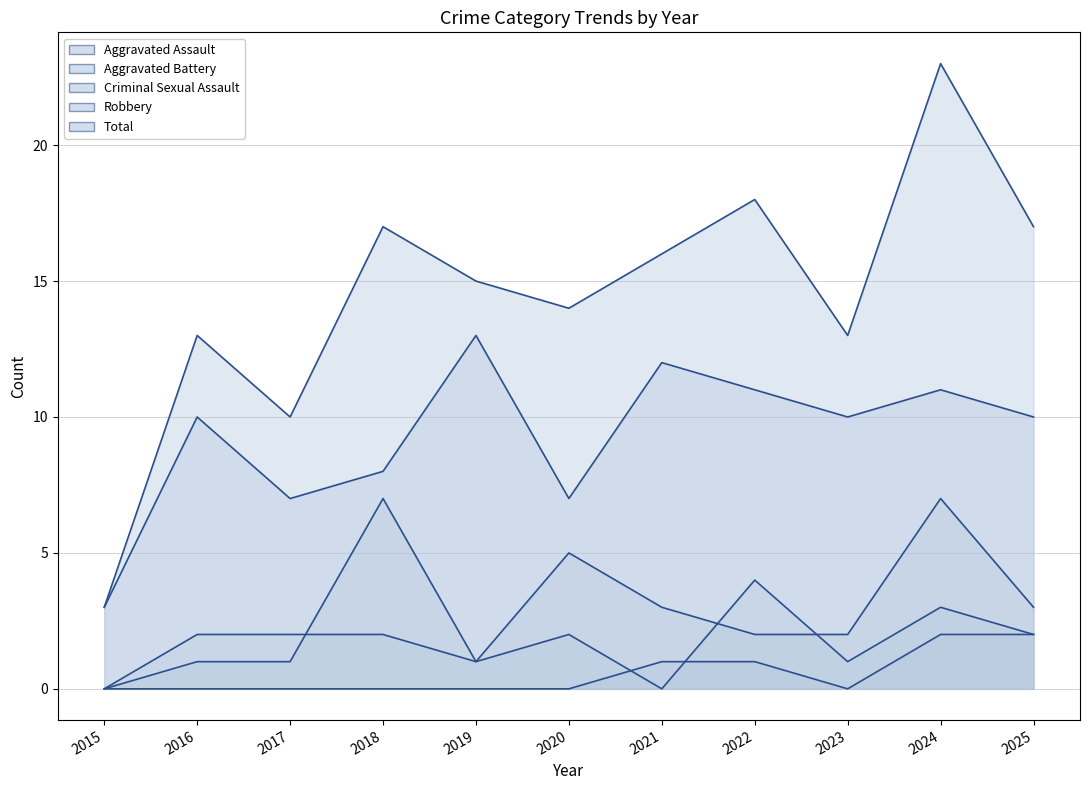

At which label is Total closest to 13?

2016